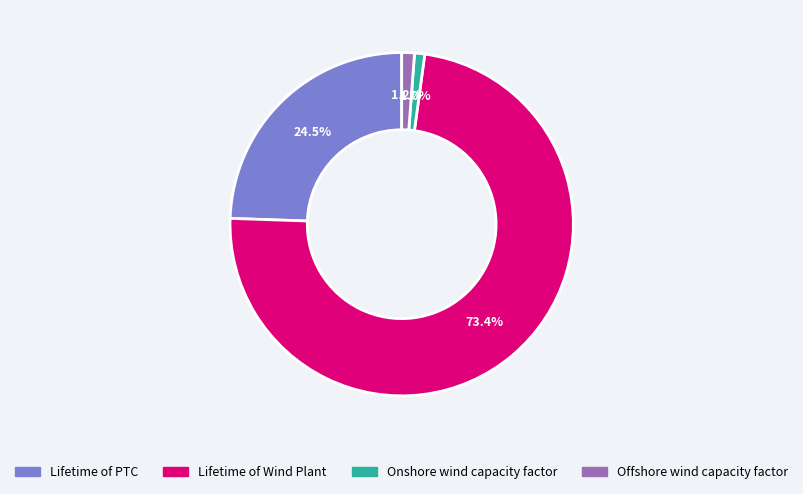

How many slices are in this pie chart?

4